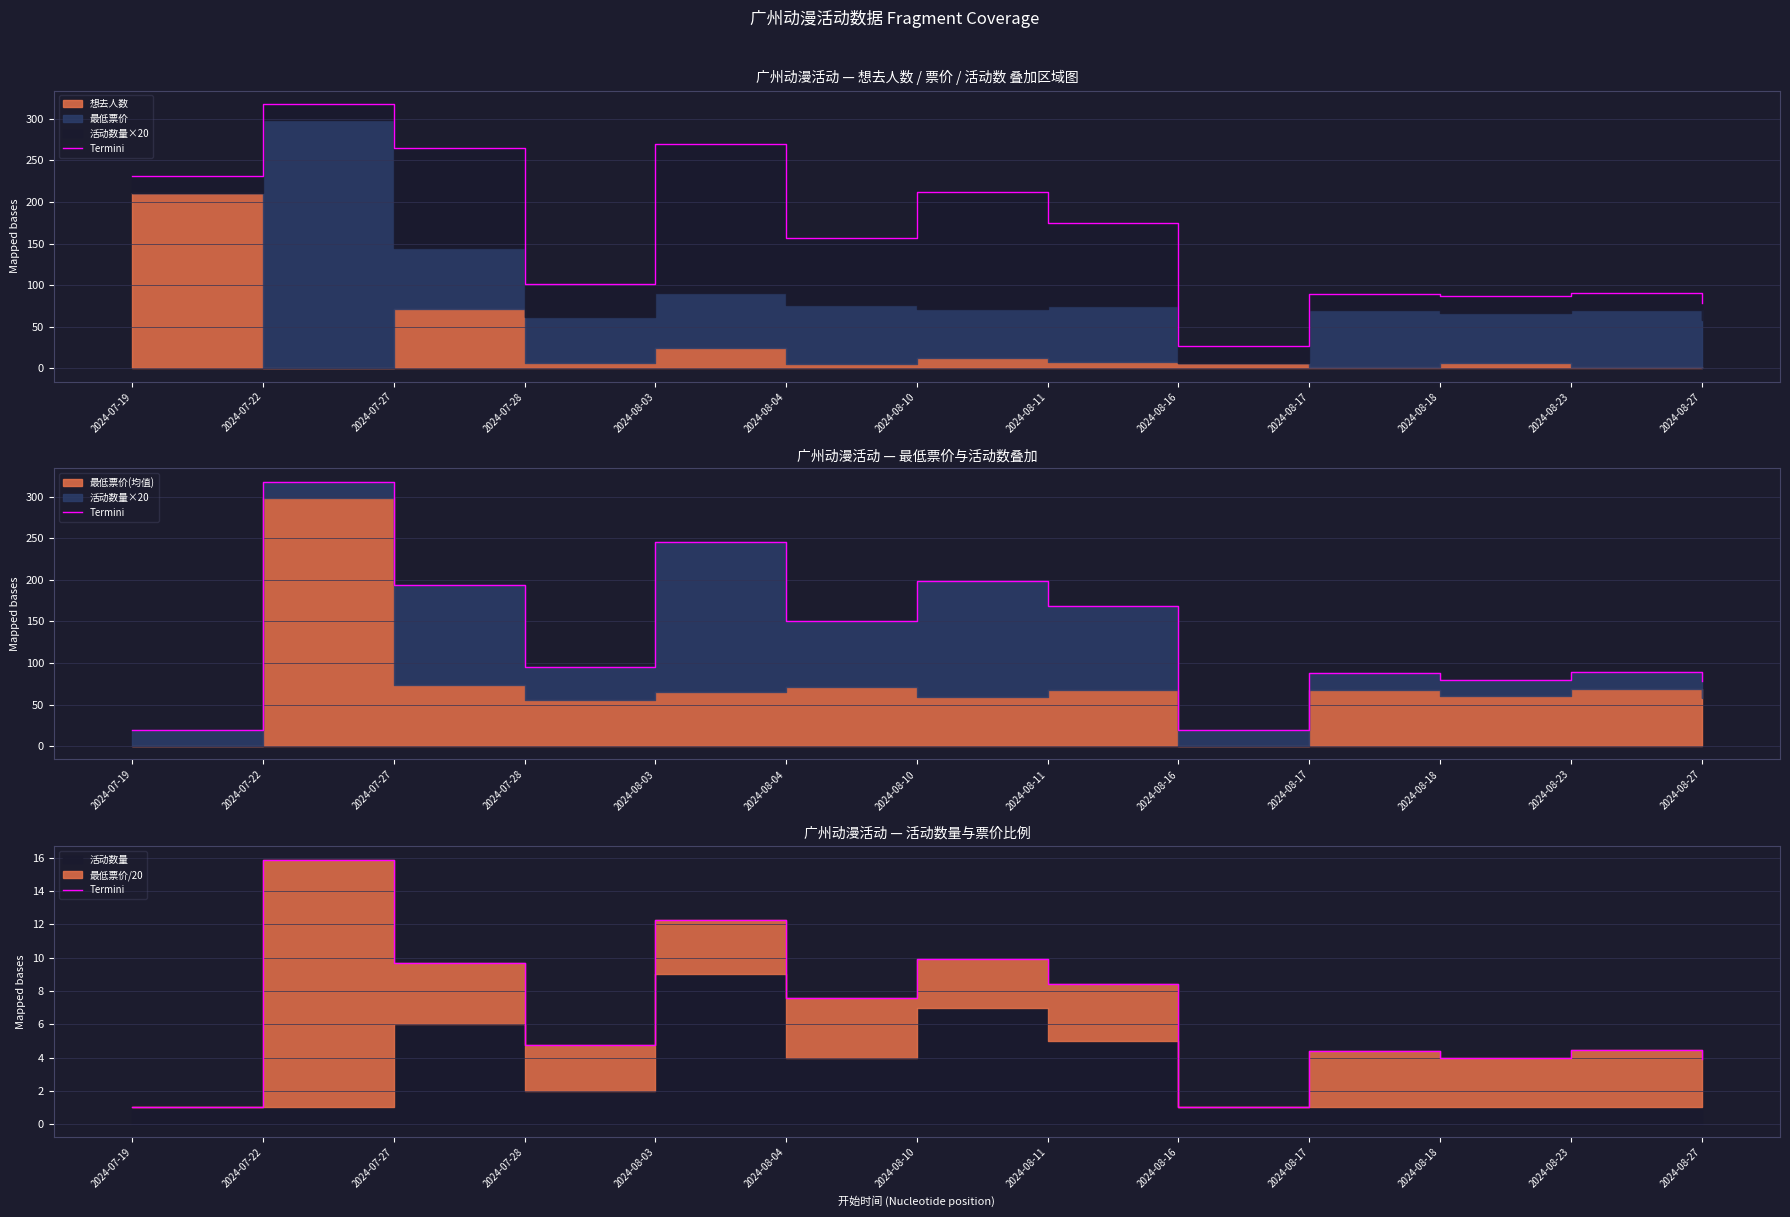

Where is the first local minimum?

2024-07-28